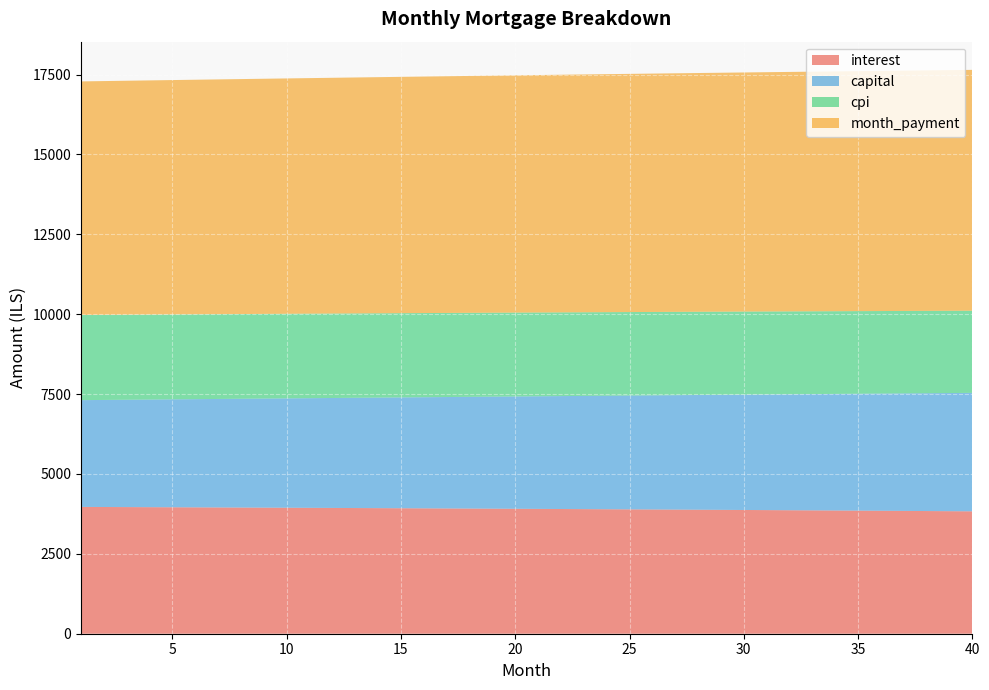

Reading right to left, extract all data points from this chart.

interest: 3830.8	3835.3	3839.7	3844.0	3848.3	3852.6	3856.8	3860.9	3865.0	3869.1	3873.1	3877.0	3880.9	3884.8	3888.6	3892.4	3896.1	3899.8	3903.4	3906.9	3910.5	3913.9	3917.4	3920.8	3924.1	3927.4	3930.7	3933.9	3937.0	3940.1	3943.2	3946.2	3949.2	3952.2	3955.1	3957.9	3960.7	3963.5	3966.2	3968.9
capital: 3708.0	3698.2	3688.3	3678.5	3668.7	3659.0	3649.2	3639.5	3629.8	3620.2	3610.6	3601.0	3591.4	3581.8	3572.3	3562.8	3553.3	3543.9	3534.5	3525.1	3515.7	3506.3	3497.0	3487.7	3478.4	3469.2	3460.0	3450.8	3441.6	3432.4	3423.3	3414.2	3405.1	3396.1	3387.0	3378.0	3369.0	3360.1	3351.1	3342.2
cpi: 2570.9	2573.9	2576.9	2579.9	2582.8	2585.7	2588.5	2591.3	2594.1	2596.9	2599.6	2602.3	2605.0	2607.6	2610.2	2612.7	2615.3	2617.8	2620.2	2622.7	2625.1	2627.4	2629.8	2632.1	2634.3	2636.6	2638.8	2641.0	2643.1	2645.3	2647.3	2649.4	2651.4	2653.4	2655.4	2657.4	2659.3	2661.2	2663.0	2664.9
month_payment: 7538.9	7533.4	7528.0	7522.6	7517.1	7511.6	7506.0	7500.5	7494.9	7489.3	7483.7	7478.0	7472.3	7466.6	7460.9	7455.2	7449.4	7443.6	7437.8	7432.0	7426.2	7420.3	7414.4	7408.5	7402.6	7396.6	7390.6	7384.6	7378.6	7372.6	7366.5	7360.4	7354.3	7348.2	7342.1	7335.9	7329.8	7323.6	7317.3	7311.1